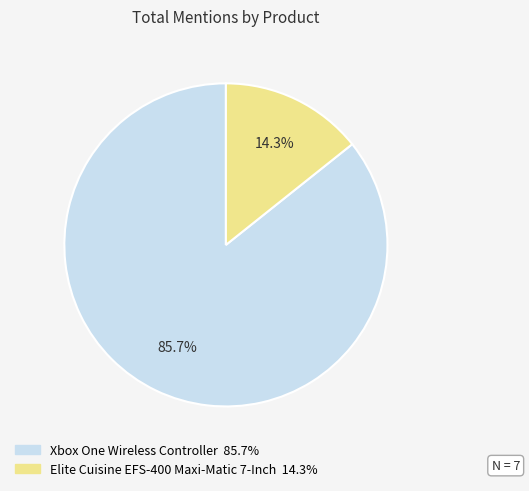

How many segments does this pie chart have?

2